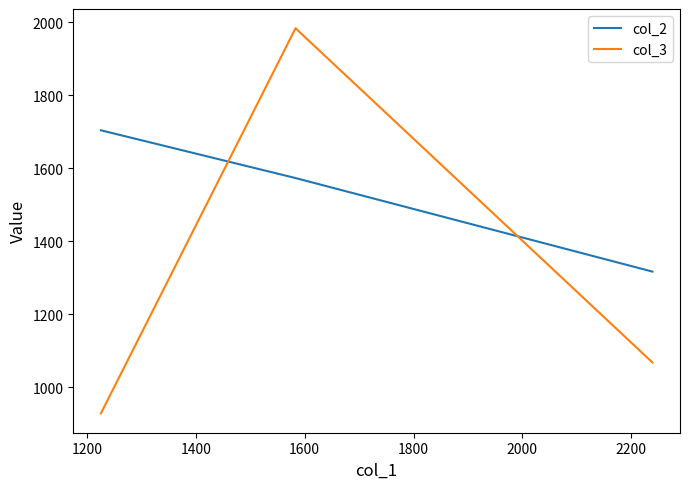

Rank the series by their average value, from lowest to highest.

col_3, col_2